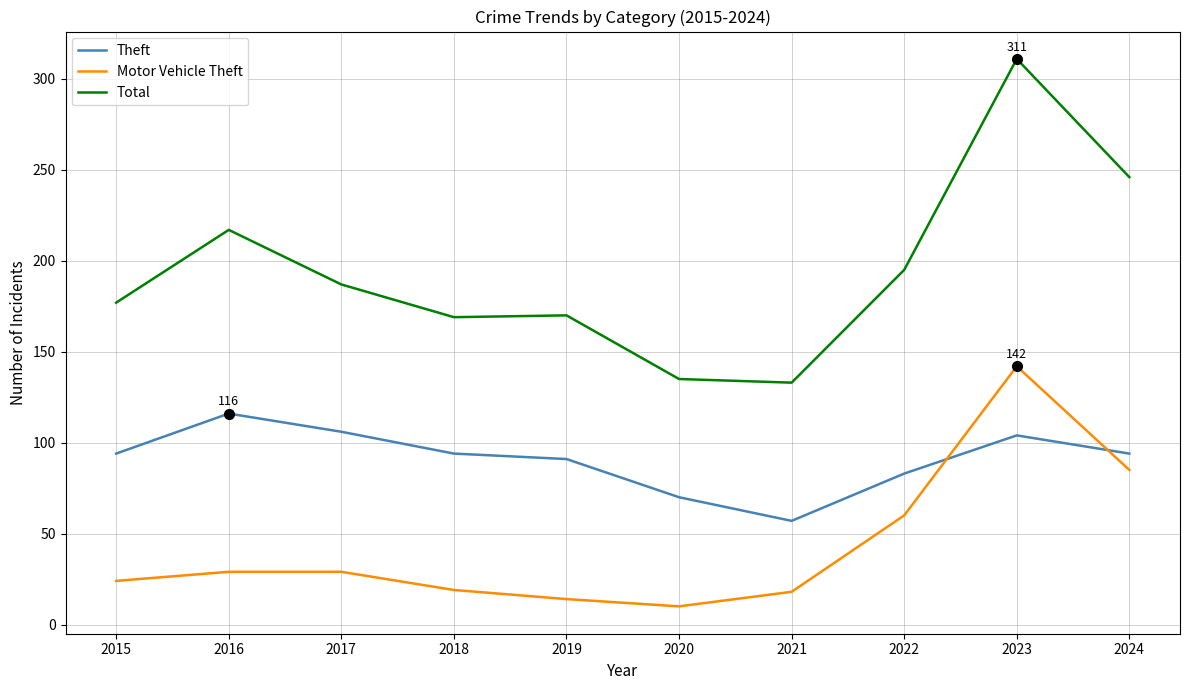

Which series changed the most between 2017 and 2020?

Total